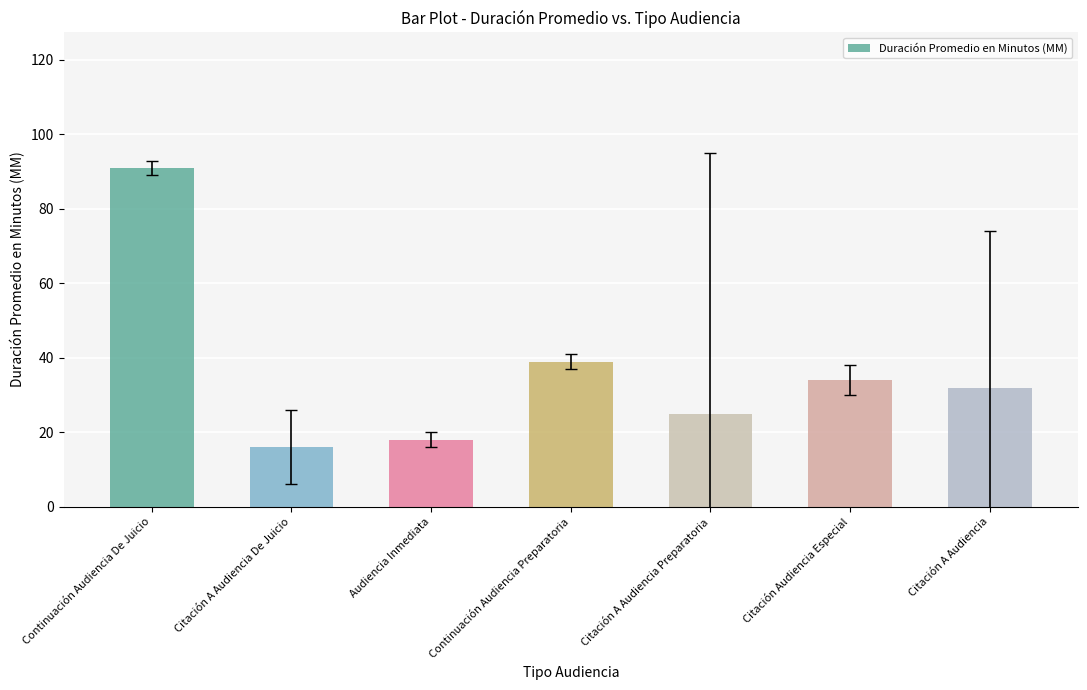

What is the label of the 3rd bar from the right?

Citación A Audiencia Preparatoria